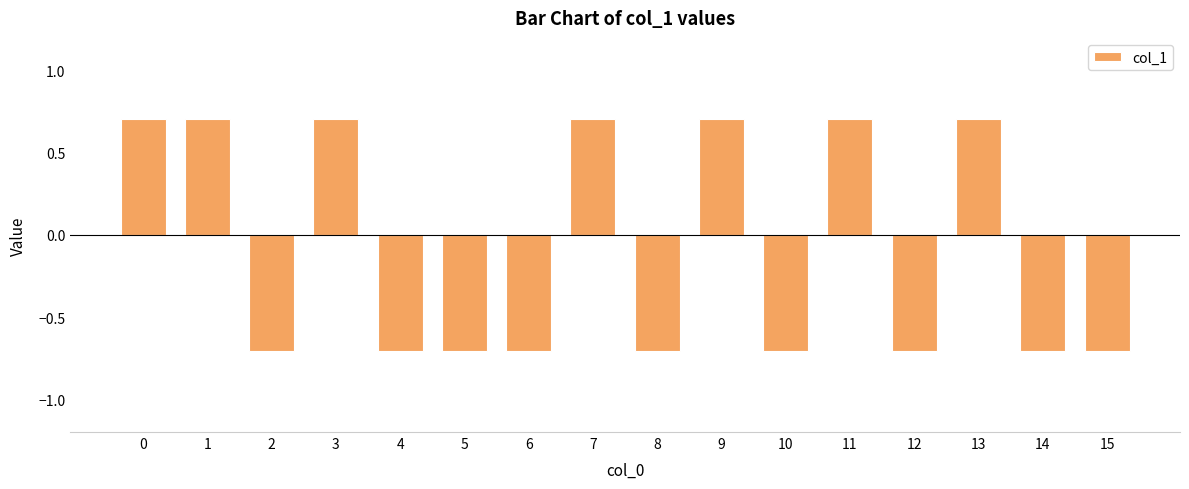

What is the maximum value shown in the chart?

0.7